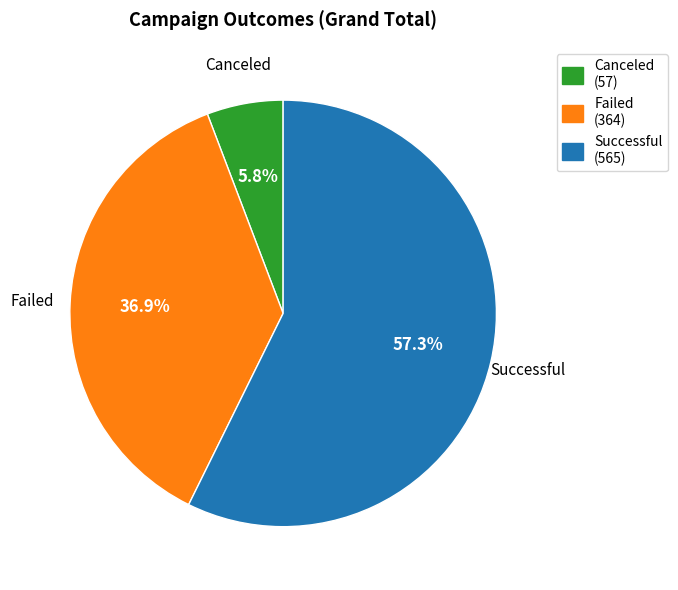

Does any single category account for the majority?

Yes